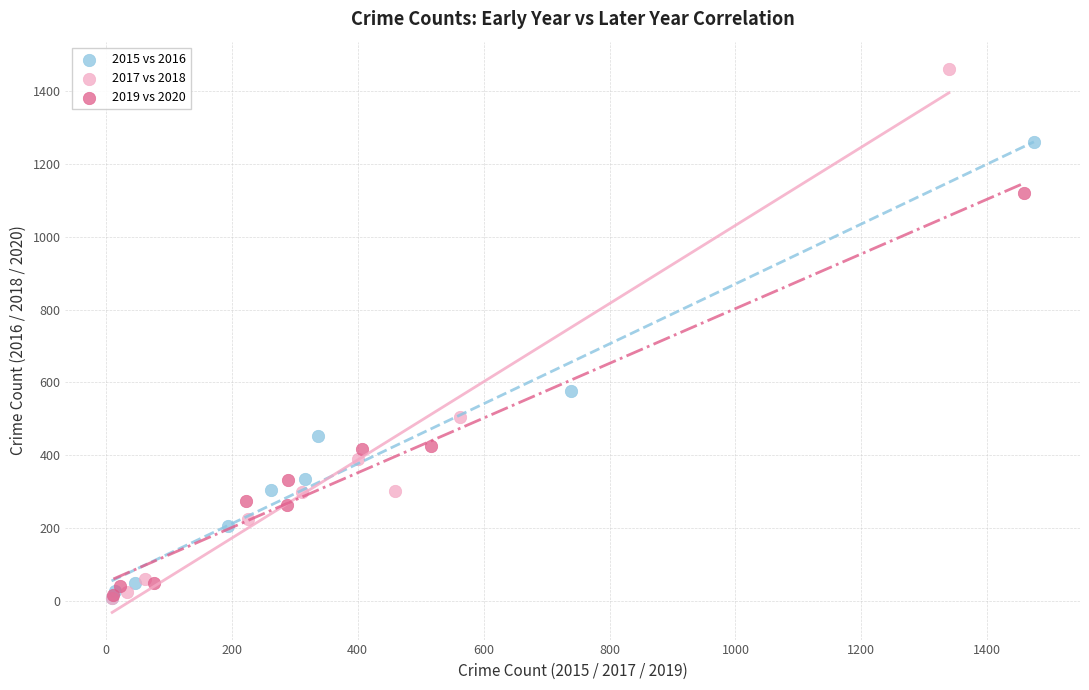

Which series has the widest spread of Y values?

2017 vs 2018